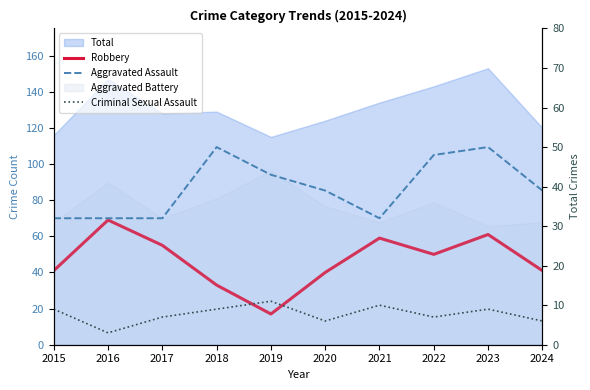

What is the difference between the maximum and minimum values in the Criminal Sexual Assault series?

8